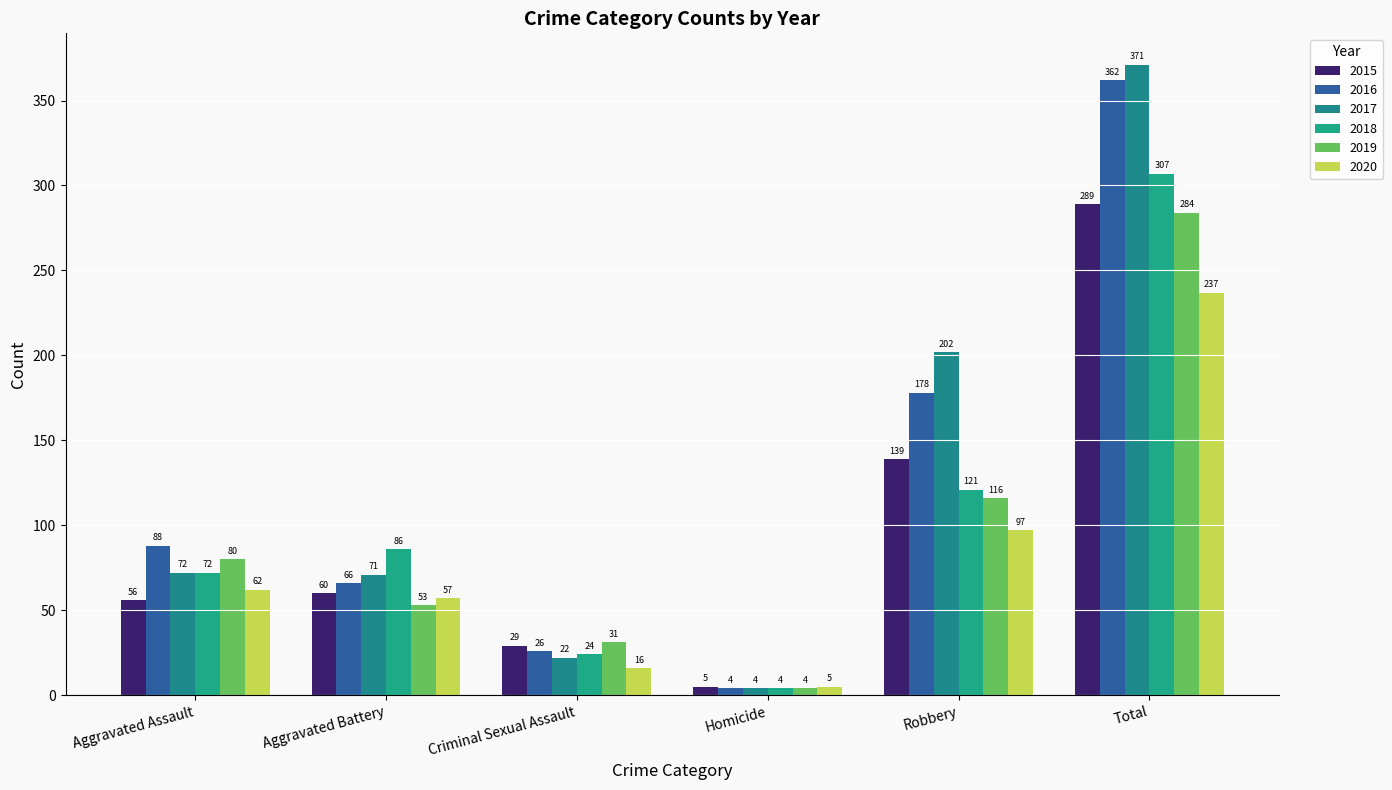

How many bars are there in each group?

6